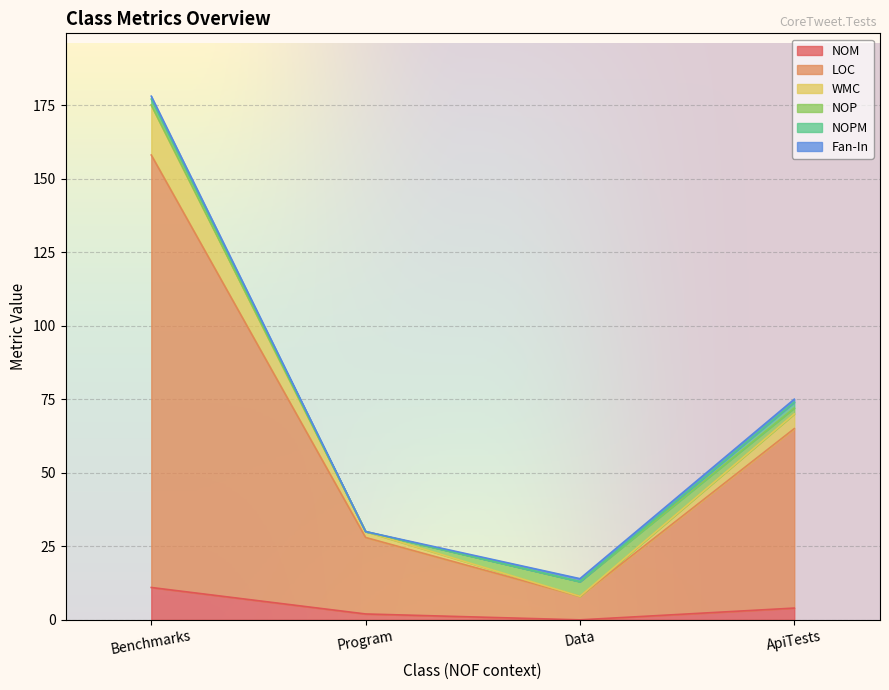

The NOM series shows 0 at Data. True or false?

True